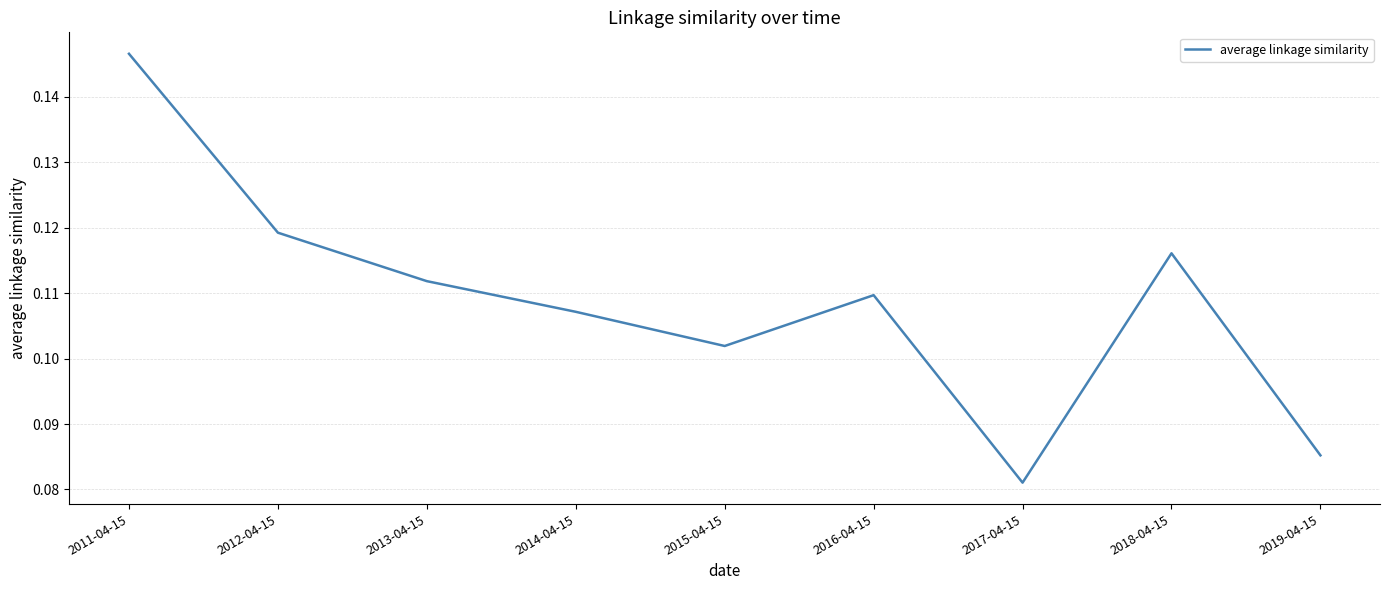

The value at 2019-04-15 is 0.0. True or false?

False